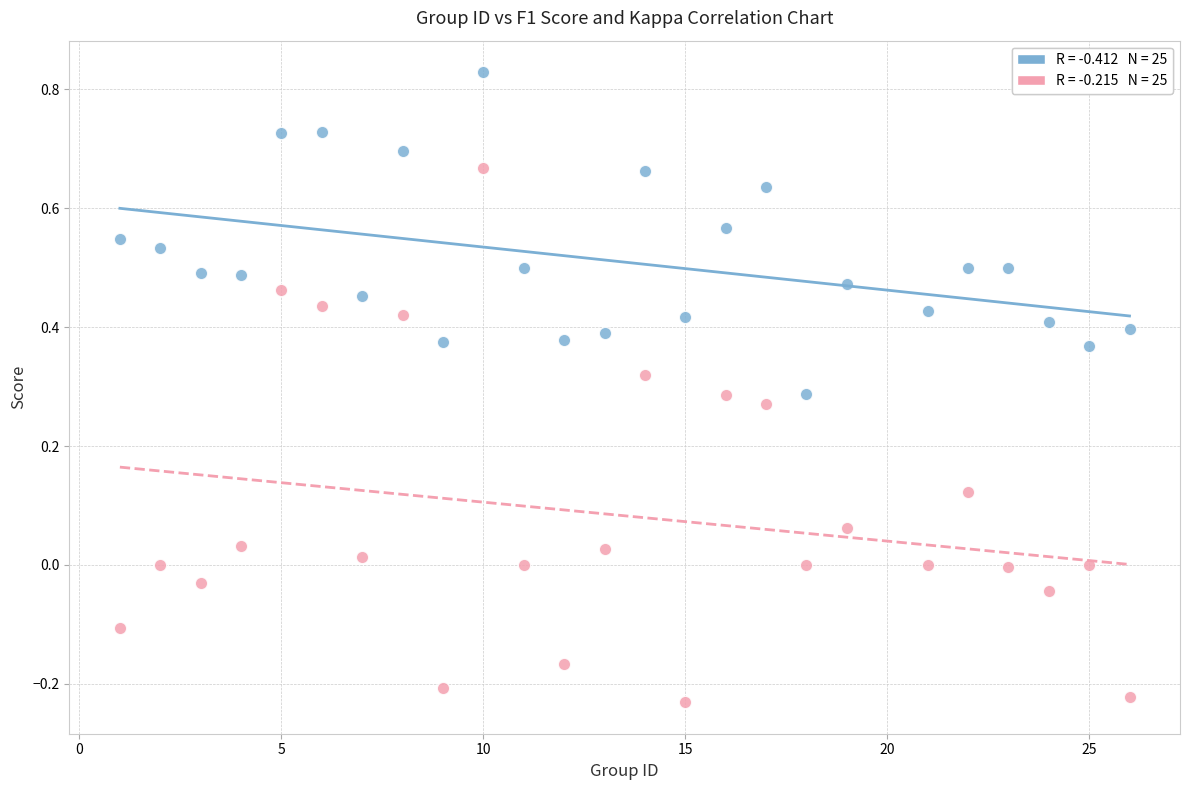

Across all data points, what is the range of Y values (max minus min)?

1.1